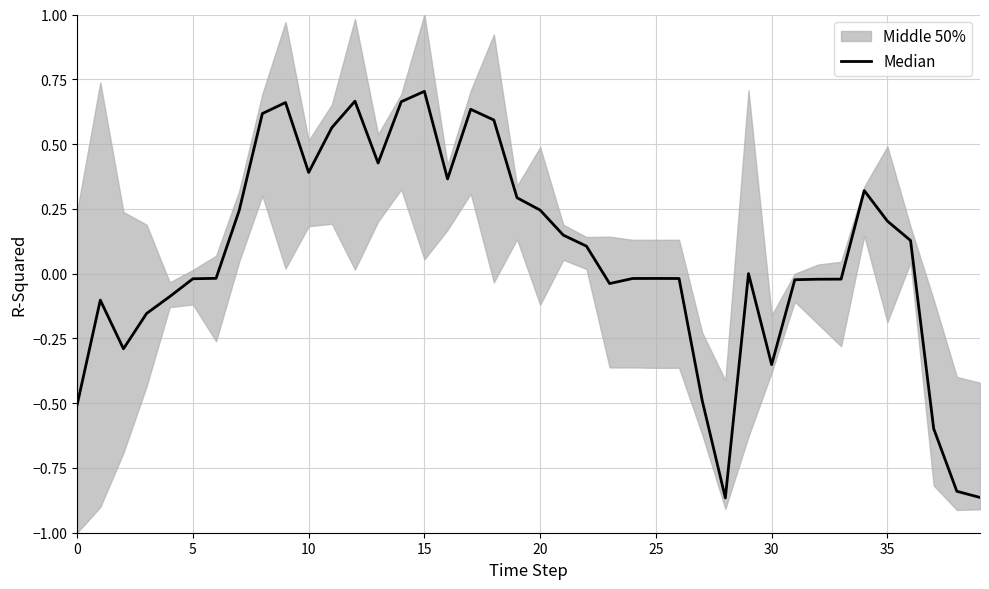

Is it true that the value at 32 is -0.0?

False